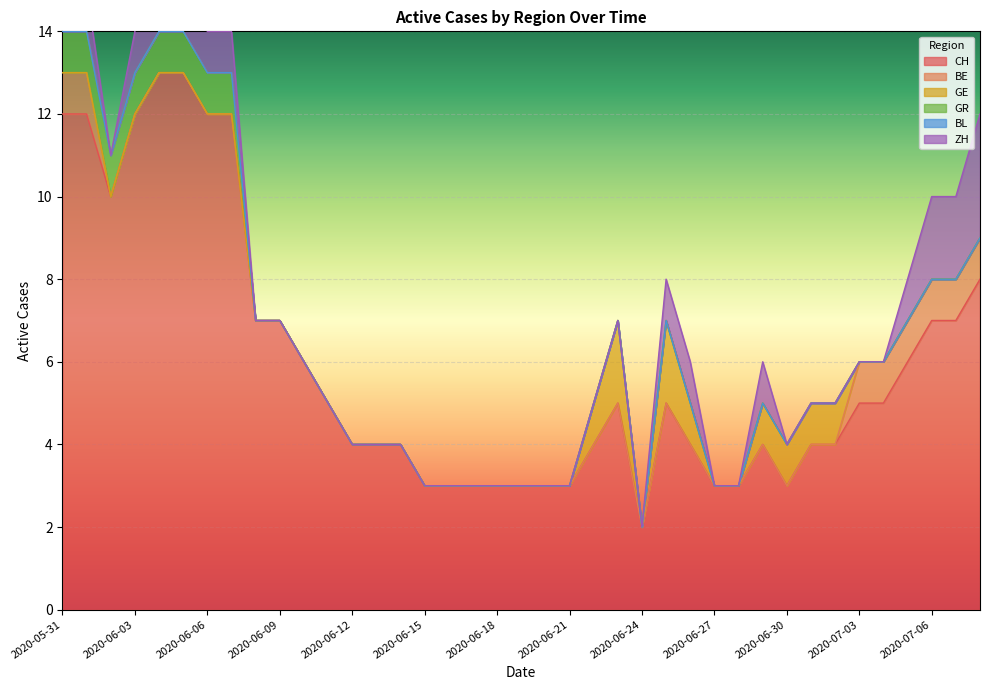

How many series are shown in this chart?

6